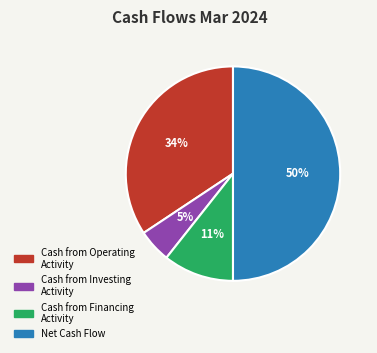

How many slices are in this pie chart?

4